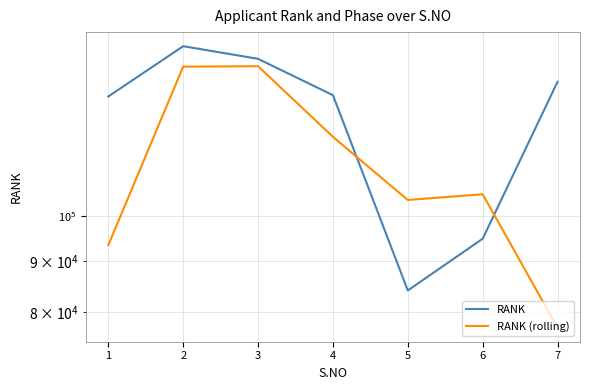

Where does the RANK (rolling) series first go above 105220?

2